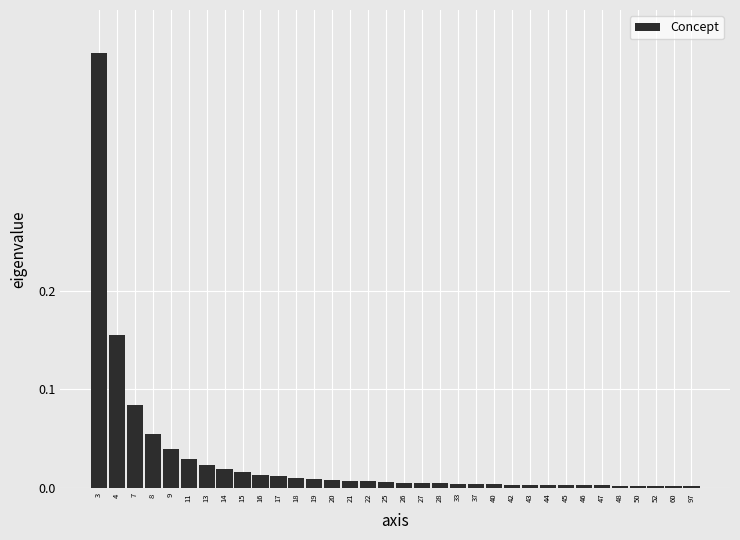

Which category has the highest value across all series?

3